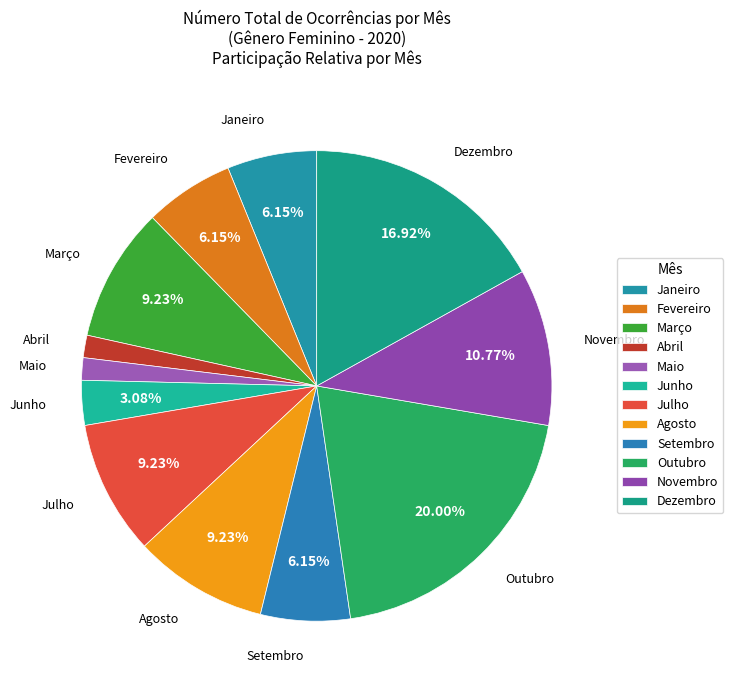

Between Setembro and Outubro, which is larger?

Outubro